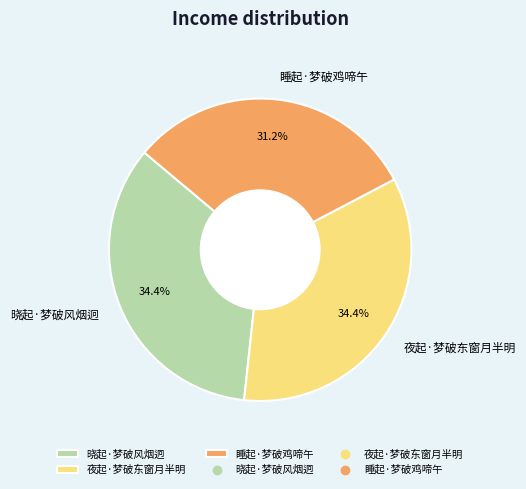

Count the number of slices in the pie.

3